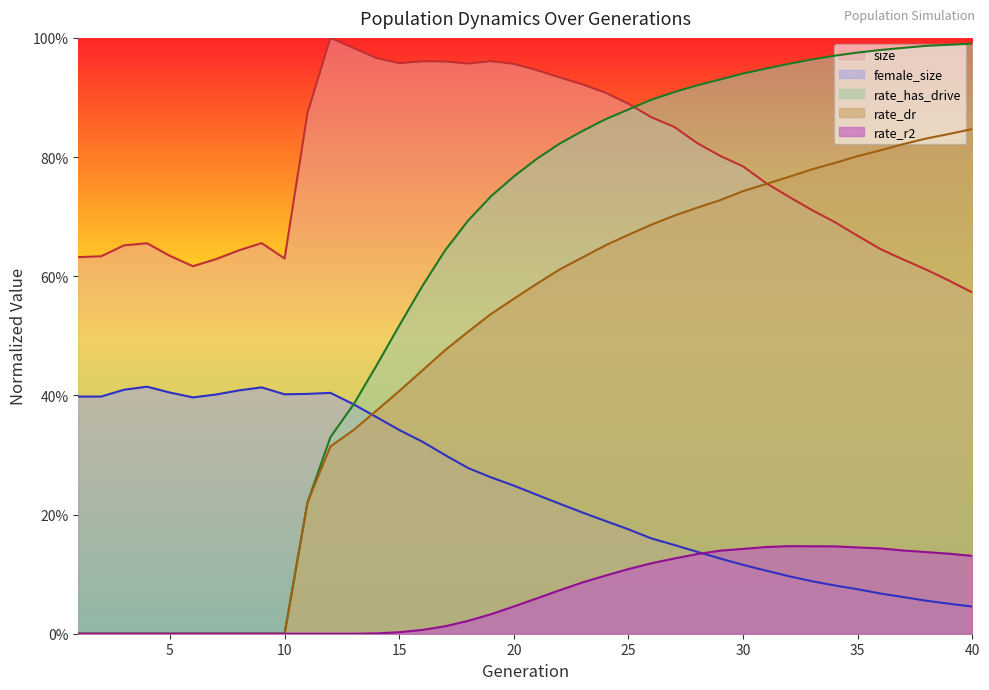

Which series ends up on top after the final intersection of female_size and rate_r2?

rate_r2